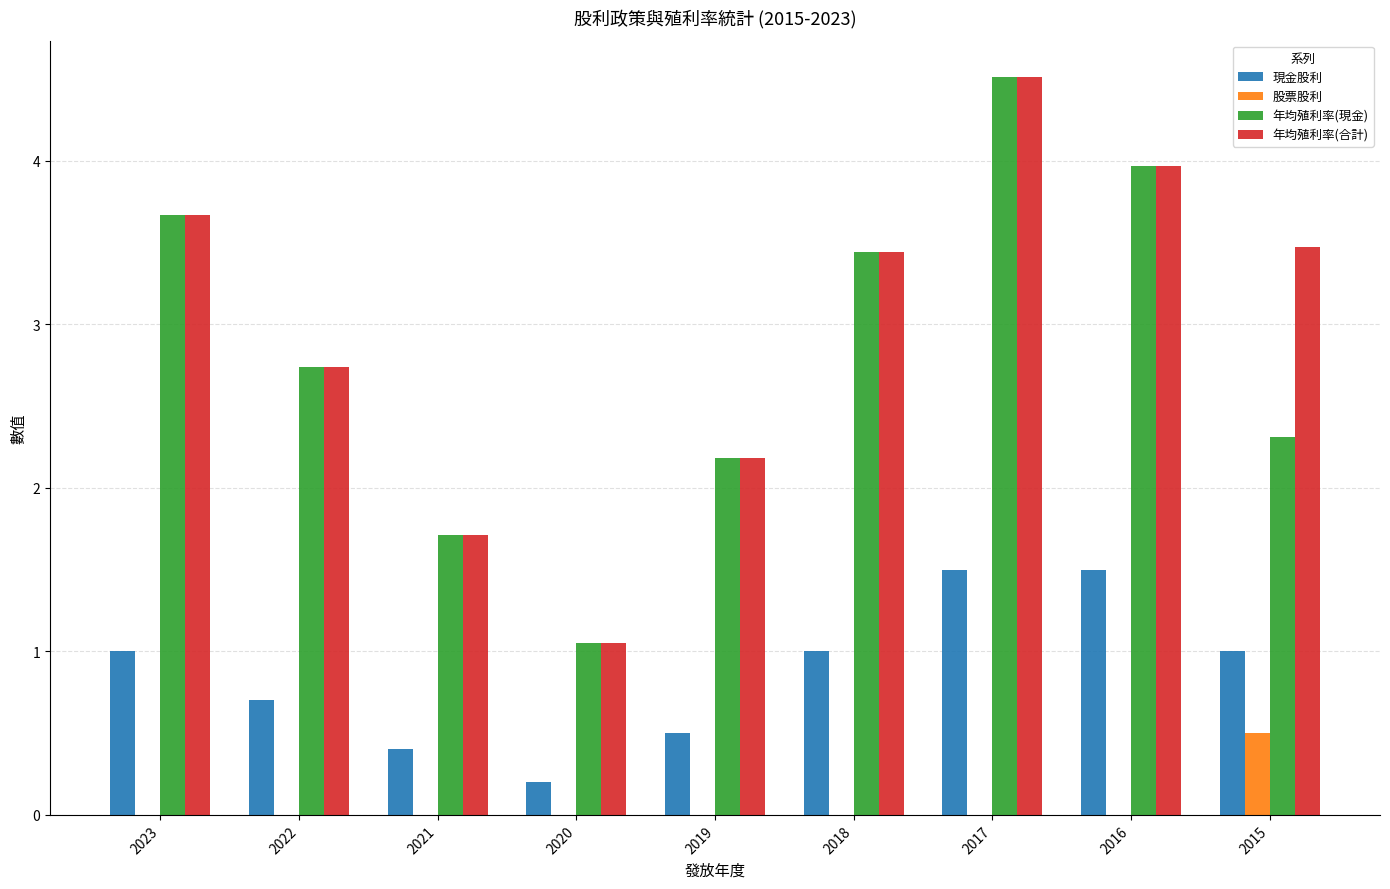

Does the chart contain stacked bars?

No